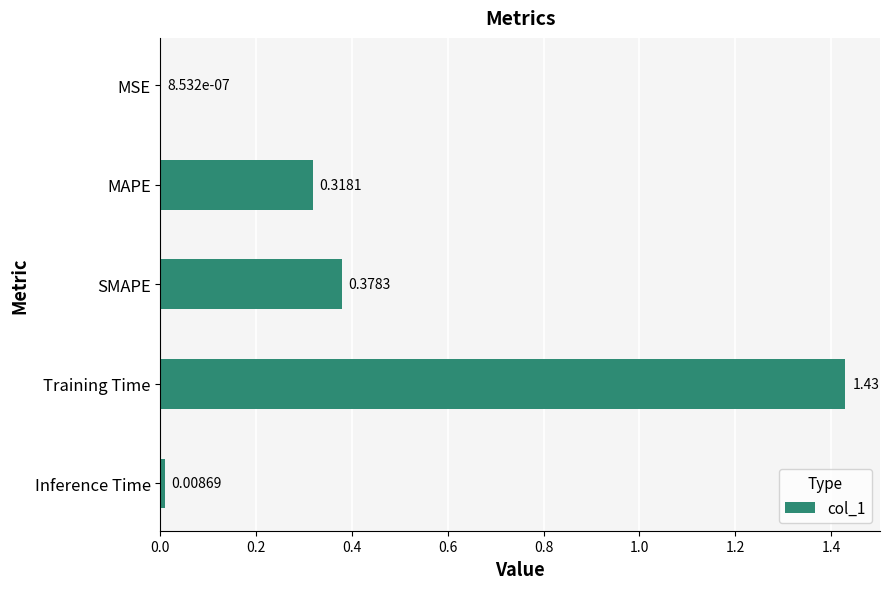

What is the sum of all values?

2.1